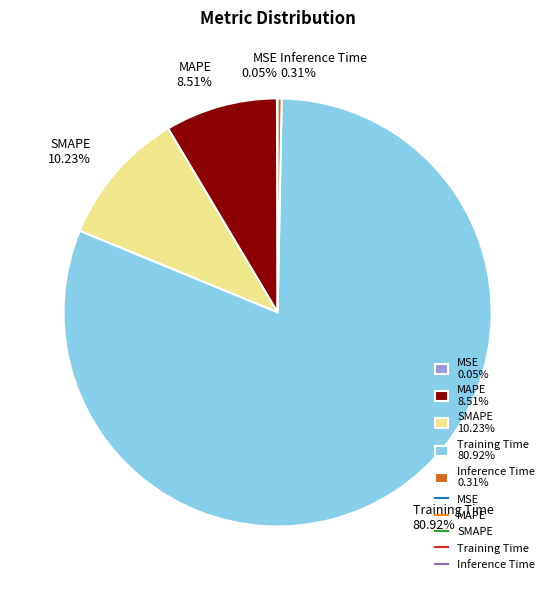

Does Inference Time represent more than half of the total?

No